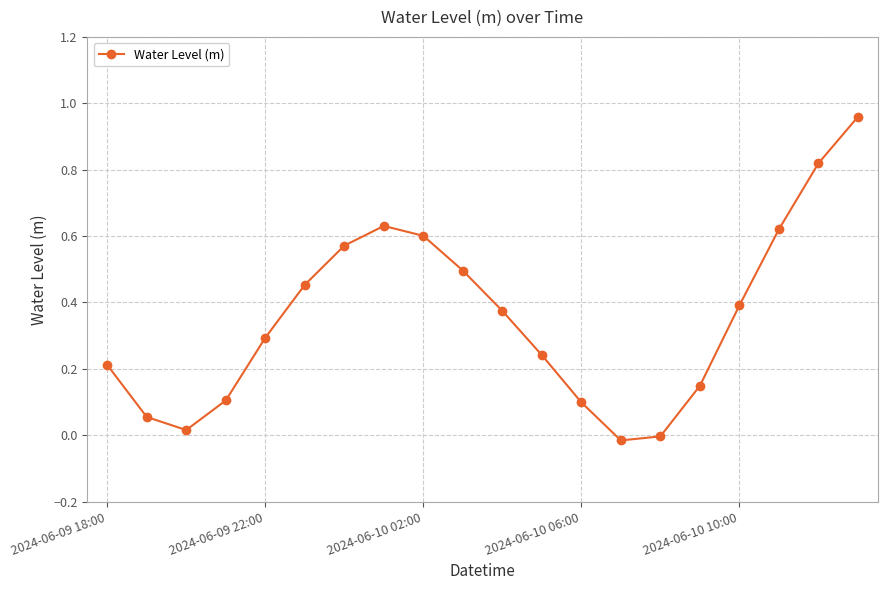

How many points are lower than both their immediate neighbors (excluding endpoints)?

2